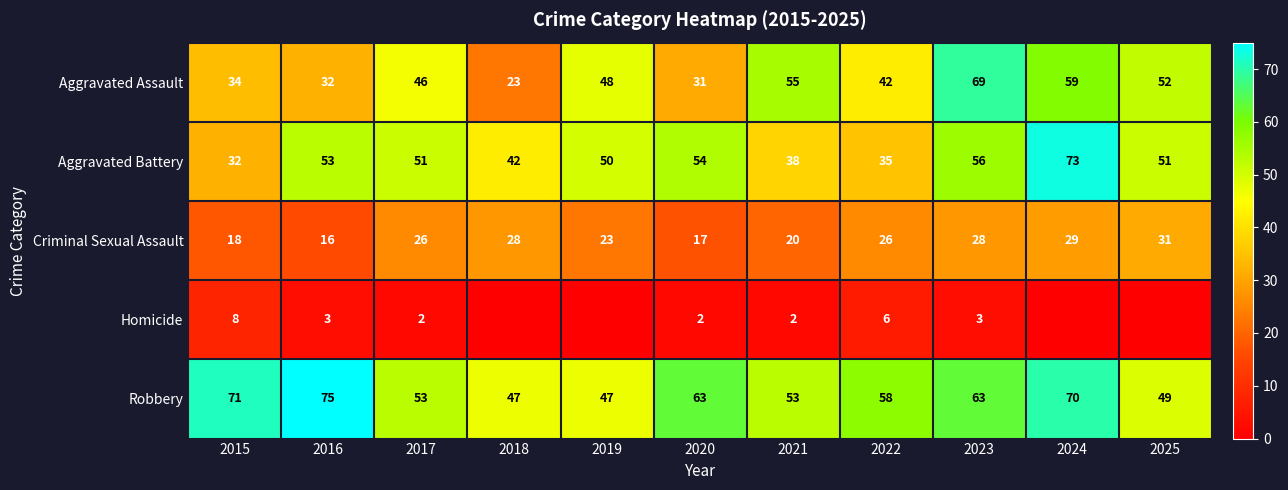

The Homicide series shows 0 at 2017. True or false?

False